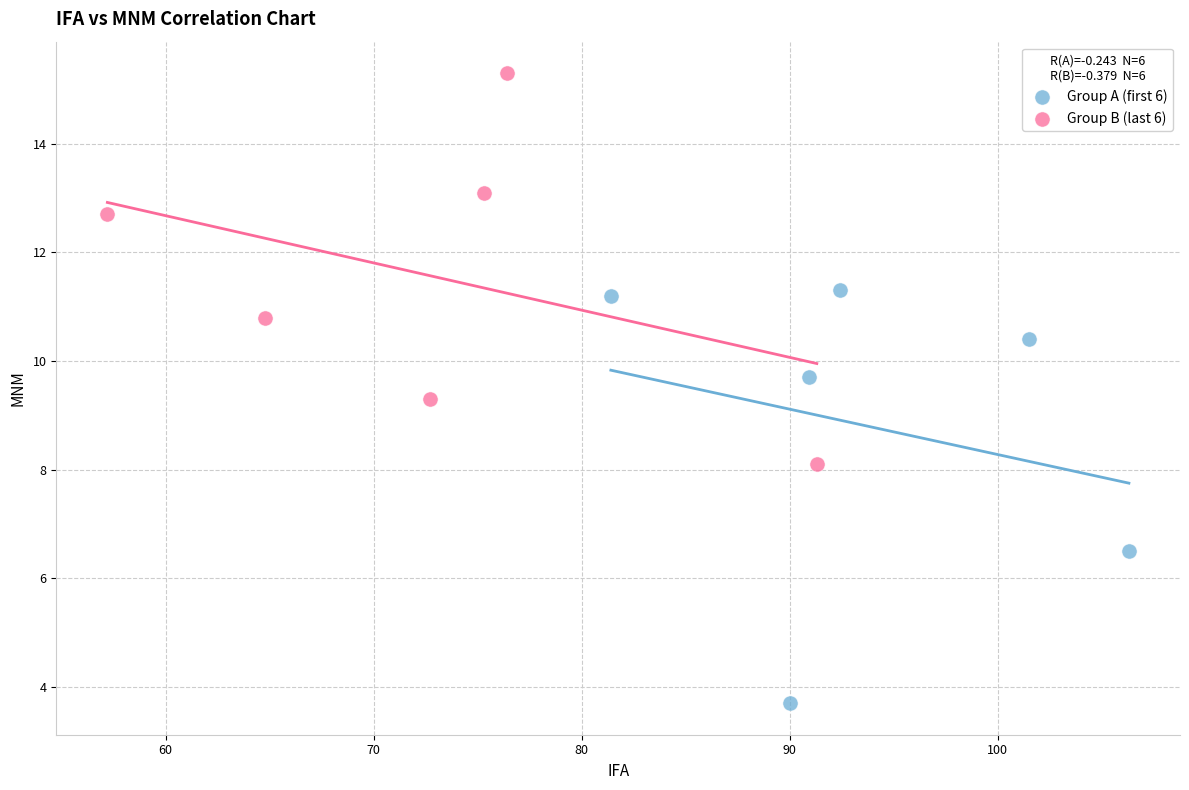

Which series has the largest Y range (max minus min)?

Group A (first 6)